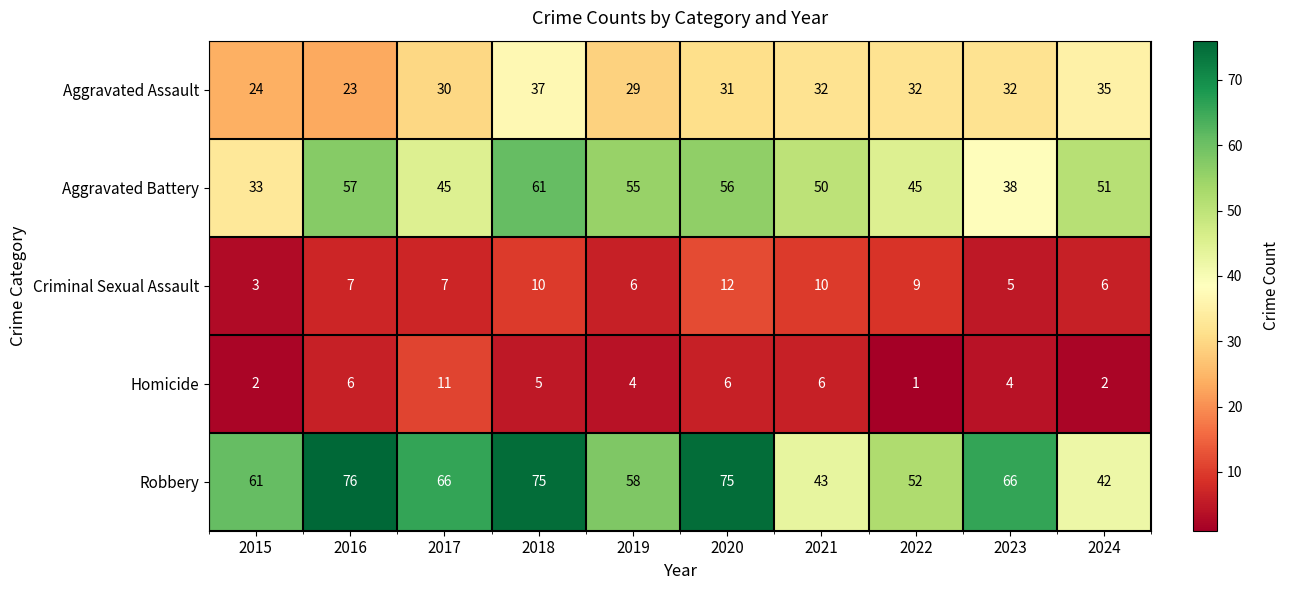

At which label does Homicide first exceed 5?

2016